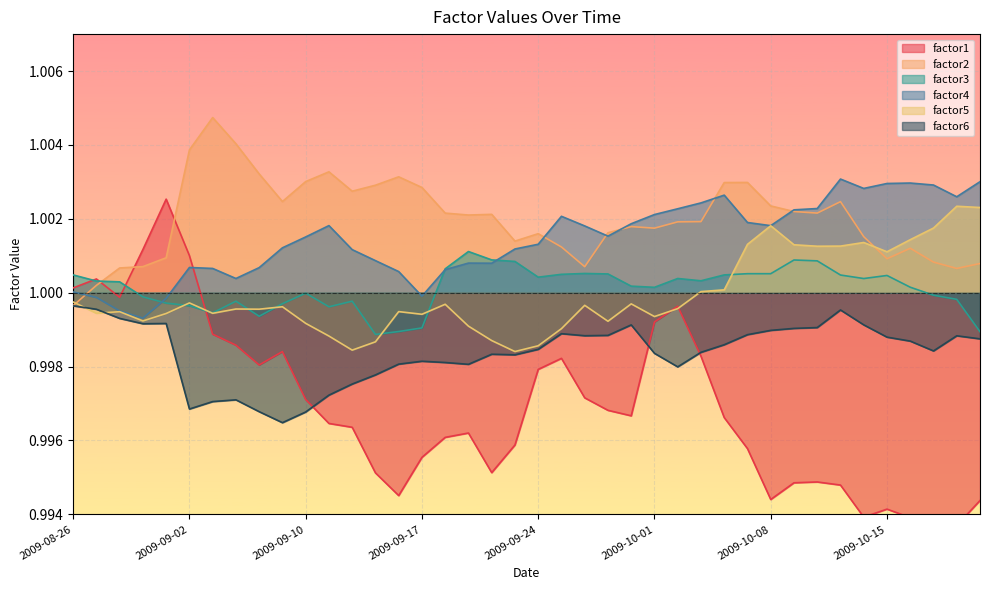

At which label does factor1 reach its peak?

2009-09-01